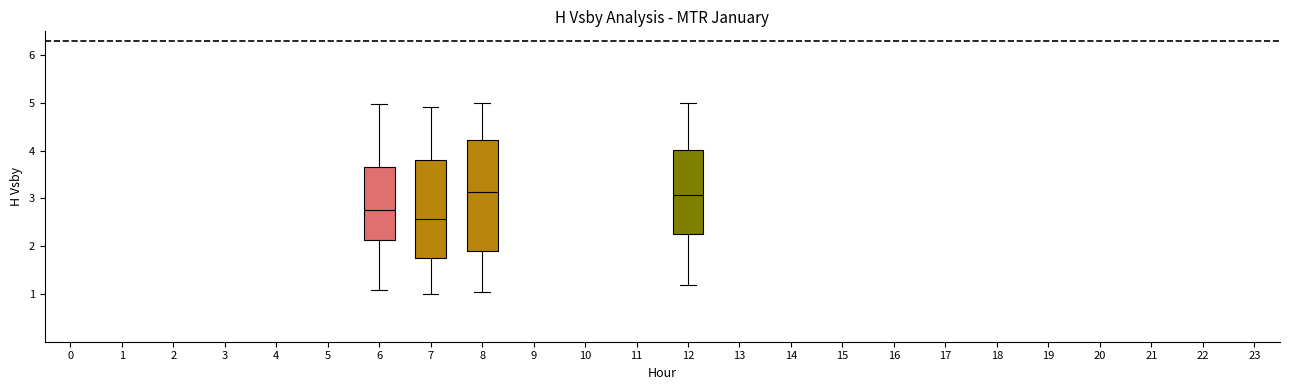

Which box has the lowest median line?

7